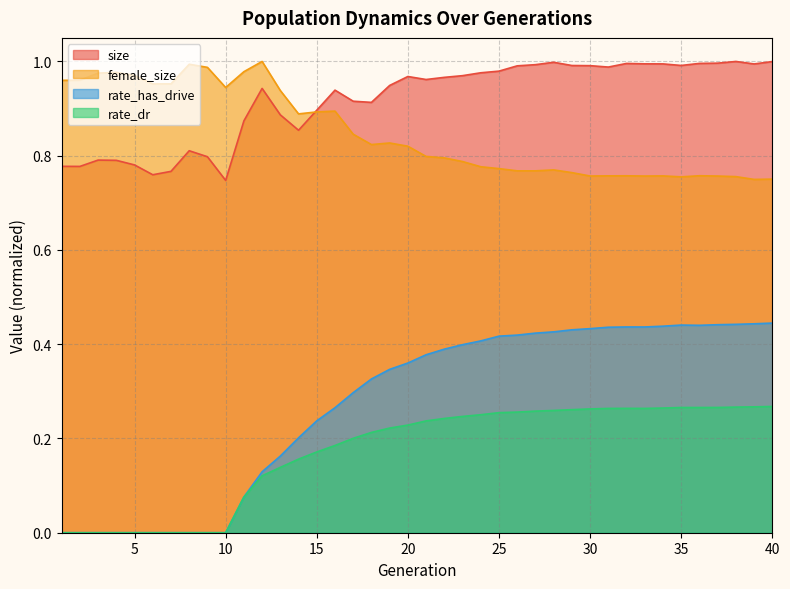

At which category is the sum across all series the highest?

38